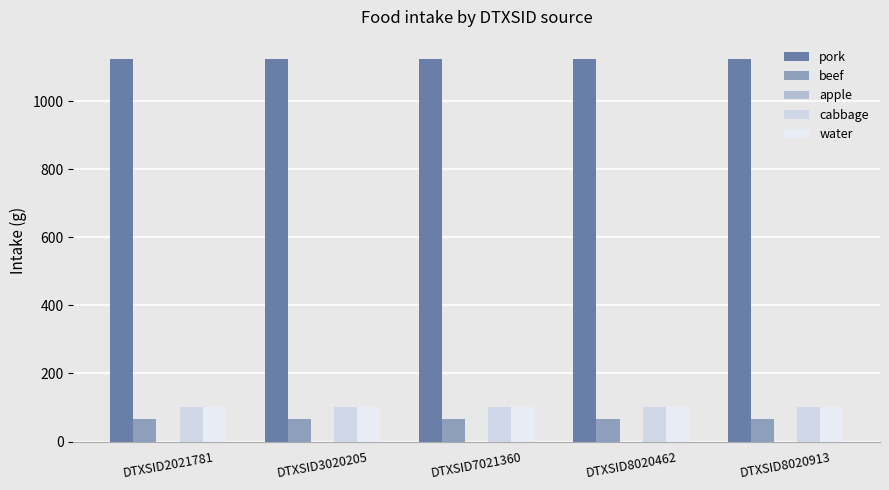

Is the value of beef at DTXSID8020462 greater than the value of water at DTXSID8020462?

No